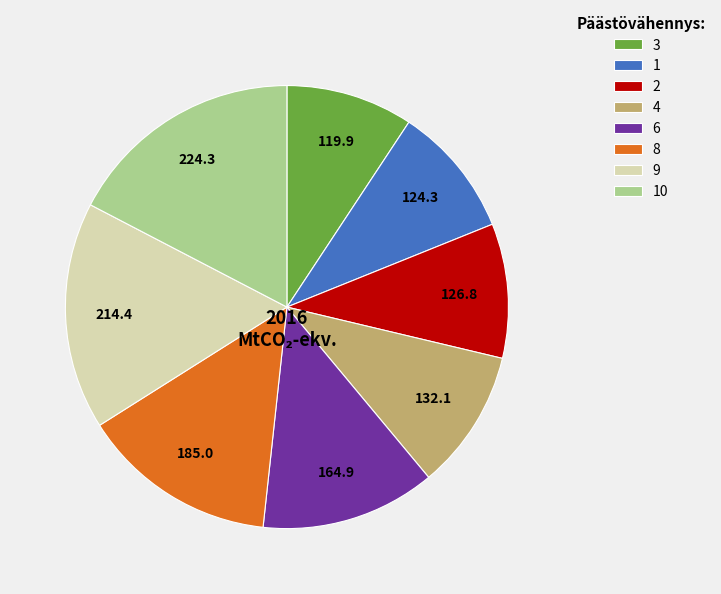

Is there any slice that represents more than half of the pie?

No